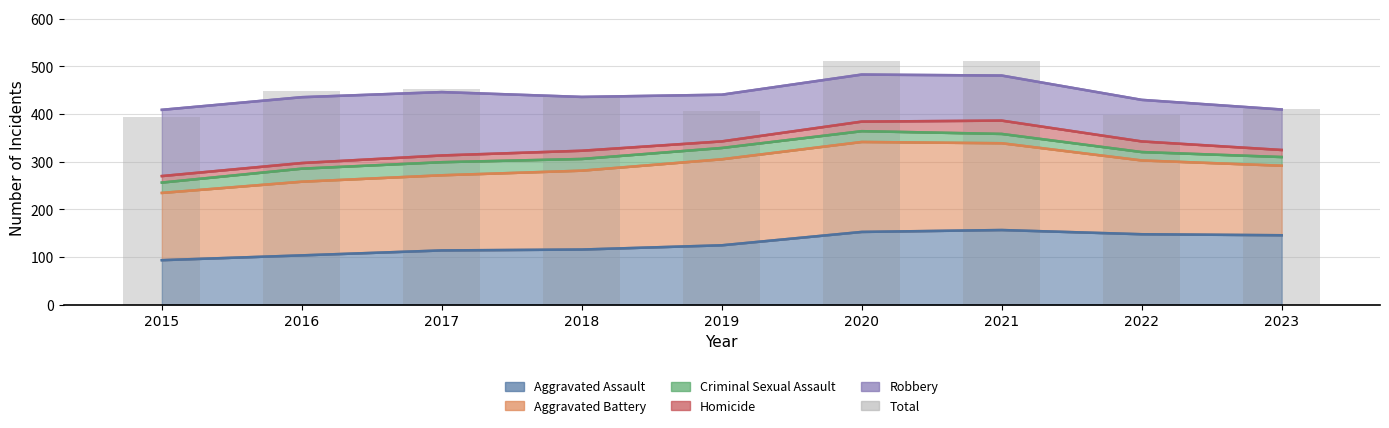

At which category does the chart reach its minimum across all series?

2015